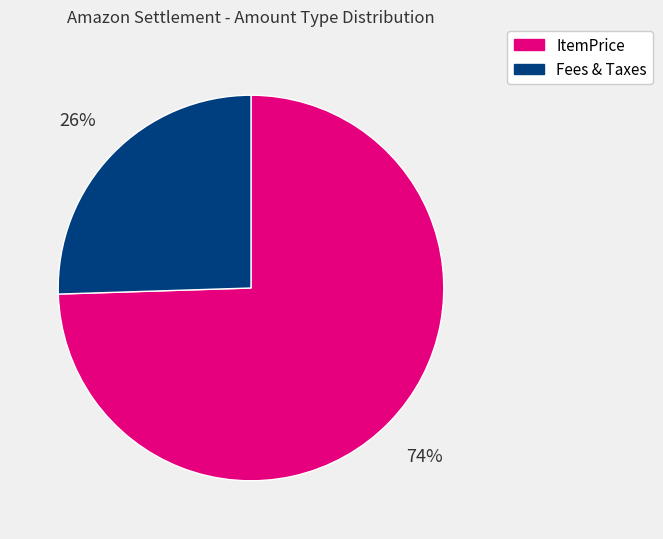

Is there a majority slice in this chart?

Yes